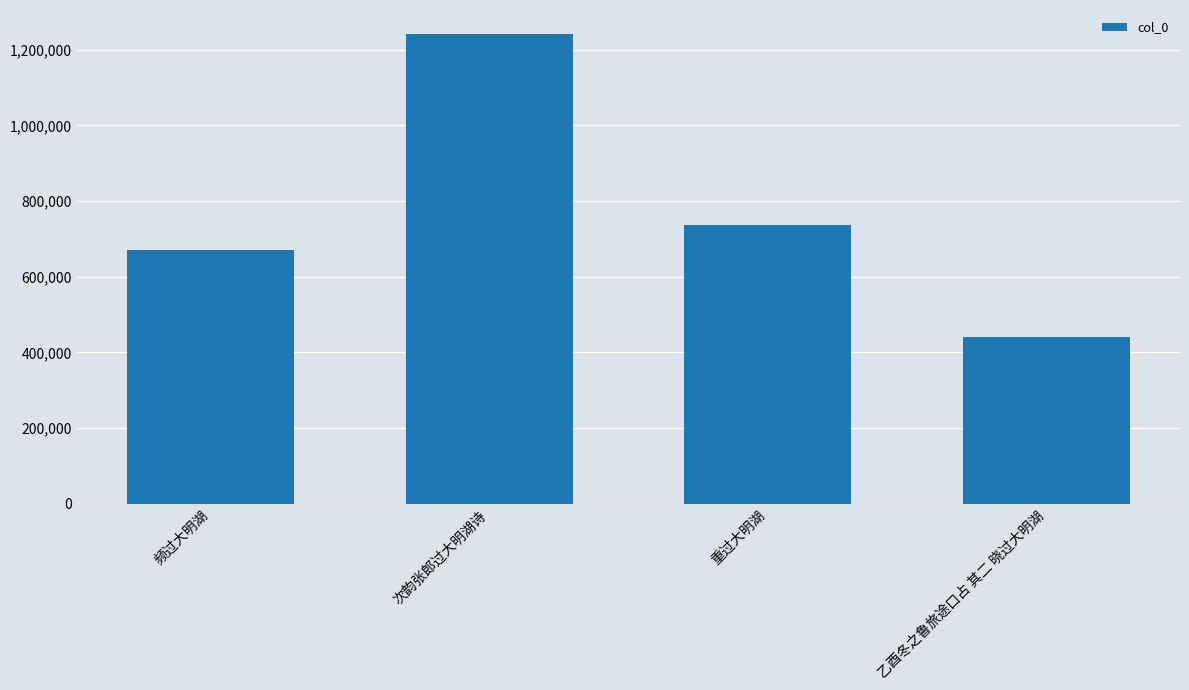

What is the value of the 4th bar from the left?

441039